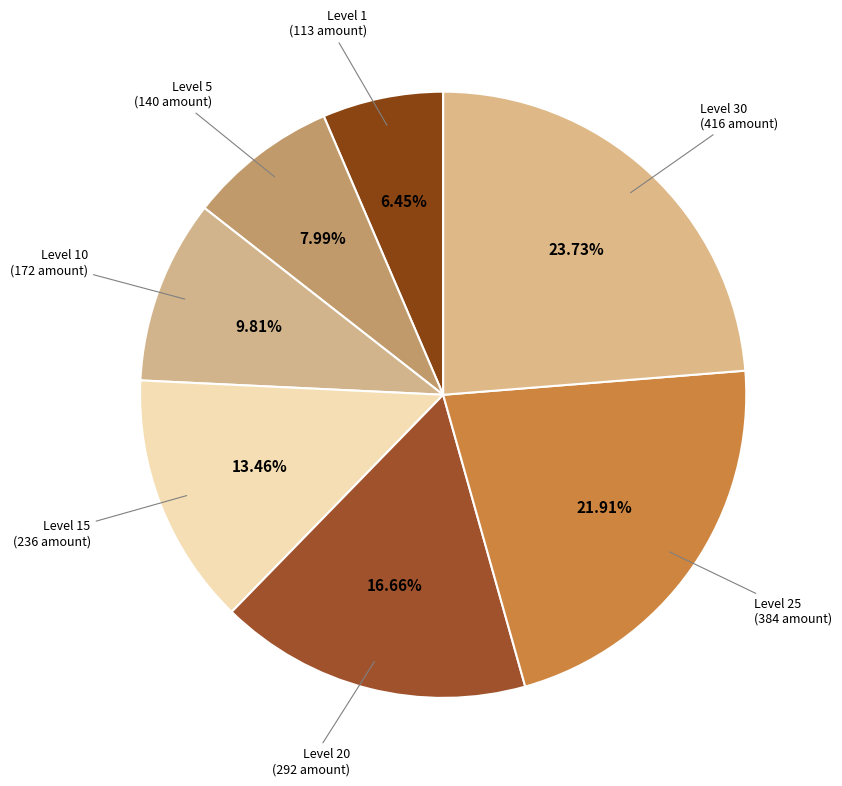

Rank the categories by value from lowest to highest.

Level 1, Level 5, Level 10, Level 15, Level 20, Level 25, Level 30